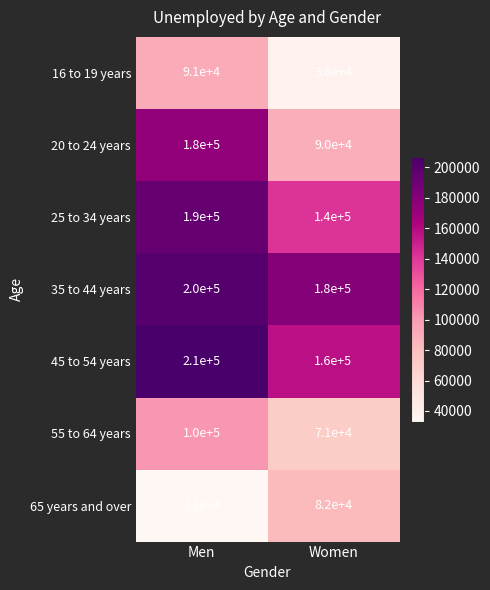

Which series has the widest spread of values?

20 to 24 years